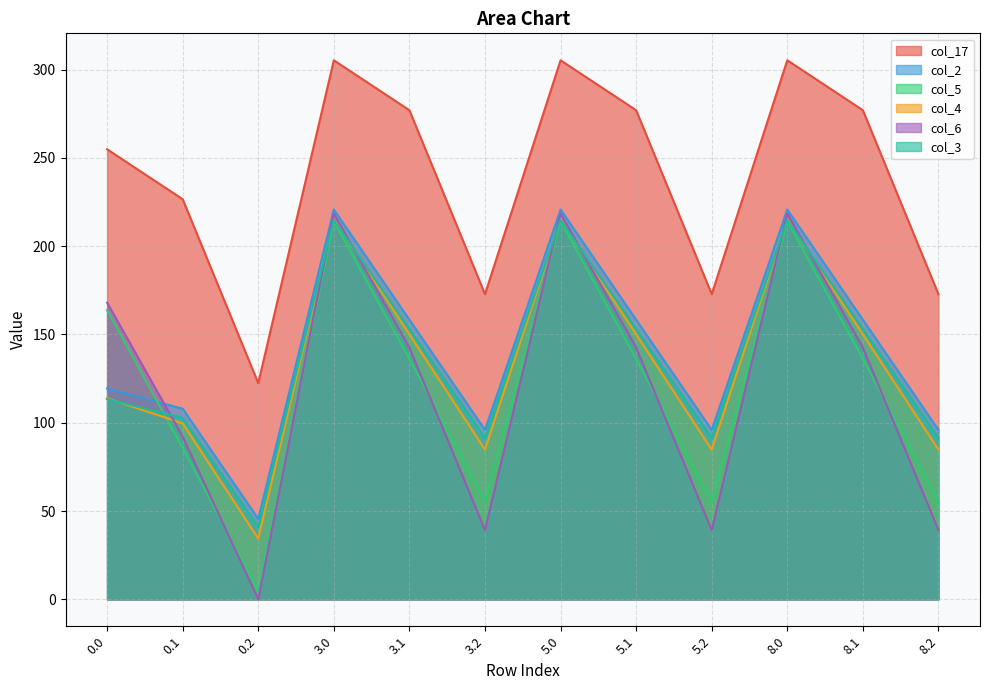

Reading left to right, what are all the values shown in this chart?

col_17: 0.0=254.8	0.1=226.6	0.2=122.4	3.0=305.2	3.1=277.0	3.2=172.8	5.0=305.2	5.1=277.0	5.2=172.8	8.0=305.2	8.1=277.0	8.2=172.8
col_2: 0.0=119.3	0.1=107.9	0.2=45.5	3.0=220.7	3.1=158.3	3.2=95.9	5.0=220.7	5.1=158.3	5.2=95.9	8.0=220.7	8.1=158.3	8.2=95.9
col_5: 0.0=163.8	0.1=85.7	0.2=5.0	3.0=214.2	3.1=136.1	3.2=55.4	5.0=214.2	5.1=136.1	5.2=55.4	8.0=214.2	8.1=136.1	8.2=55.4
col_4: 0.0=113.9	0.1=99.6	0.2=34.4	3.0=215.3	3.1=150.0	3.2=84.8	5.0=215.3	5.1=150.0	5.2=84.8	8.0=215.3	8.1=150.0	8.2=84.8
col_6: 0.0=168.0	0.1=92.2	0.2=0.0	3.0=218.4	3.1=142.6	3.2=39.2	5.0=218.4	5.1=142.6	5.2=39.2	8.0=218.4	8.1=142.6	8.2=39.2
col_3: 0.0=113.4	0.1=102.7	0.2=41.0	3.0=214.8	3.1=153.1	3.2=91.4	5.0=214.8	5.1=153.1	5.2=91.4	8.0=214.8	8.1=153.1	8.2=91.4